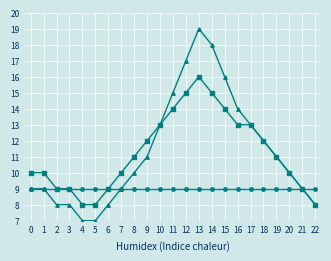

What is the total value across all series at 3?

26